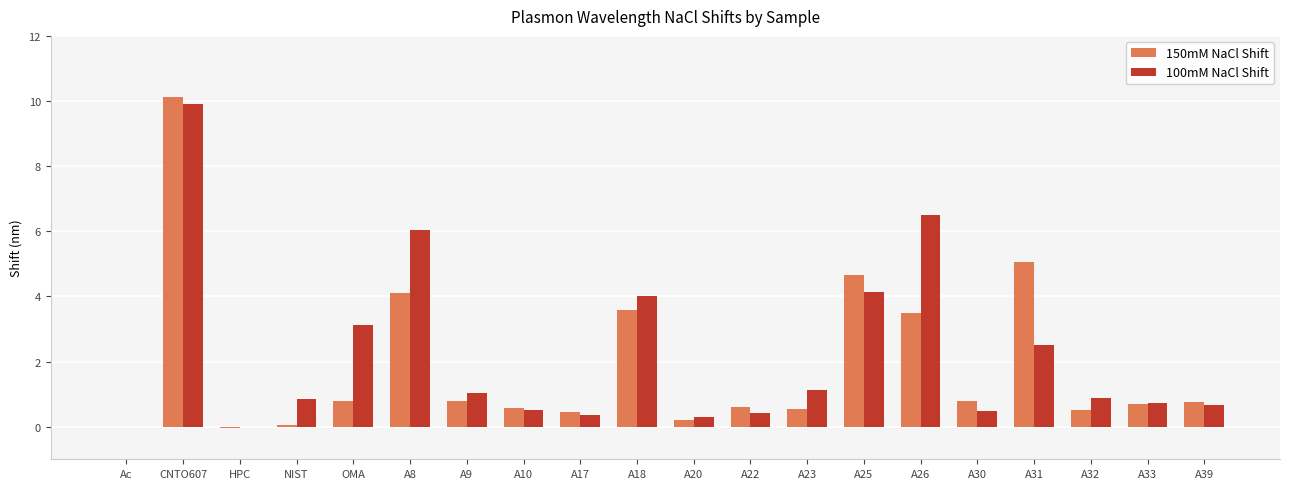

Which category has the highest value in the 100mM NaCl Shift series?

CNTO607